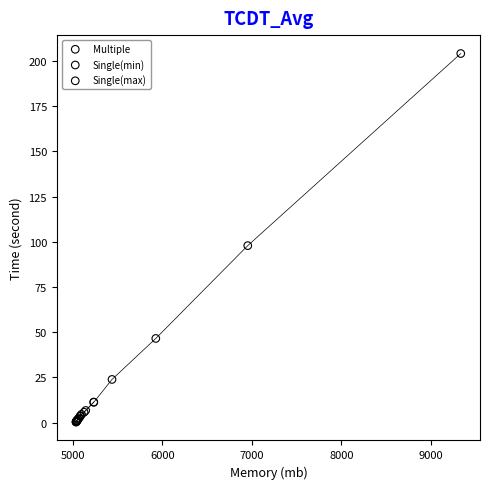

Which series reaches the maximum Y coordinate?

Single(max)